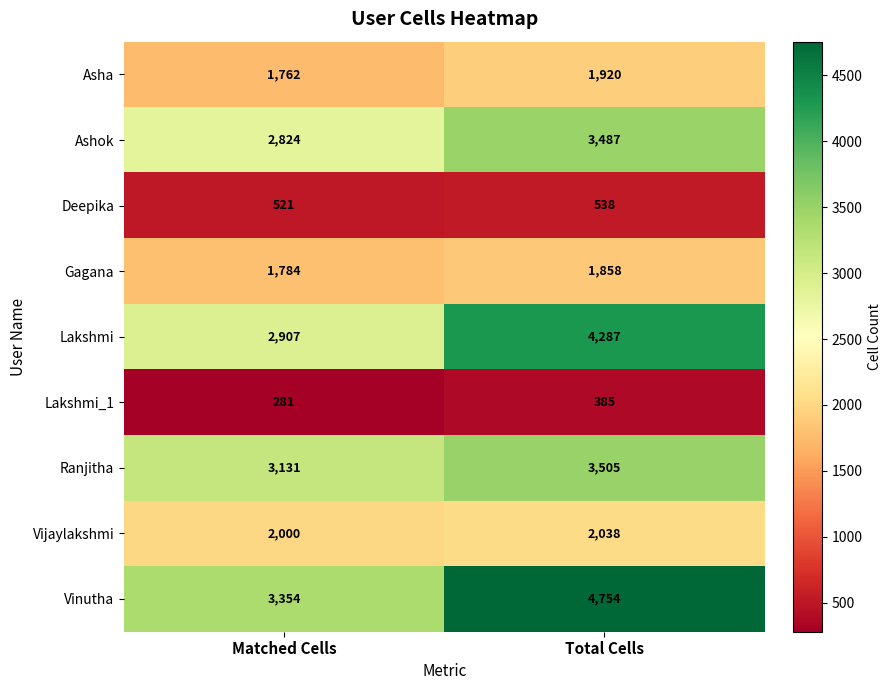

What is the lowest value of the Vijaylakshmi series?

2000